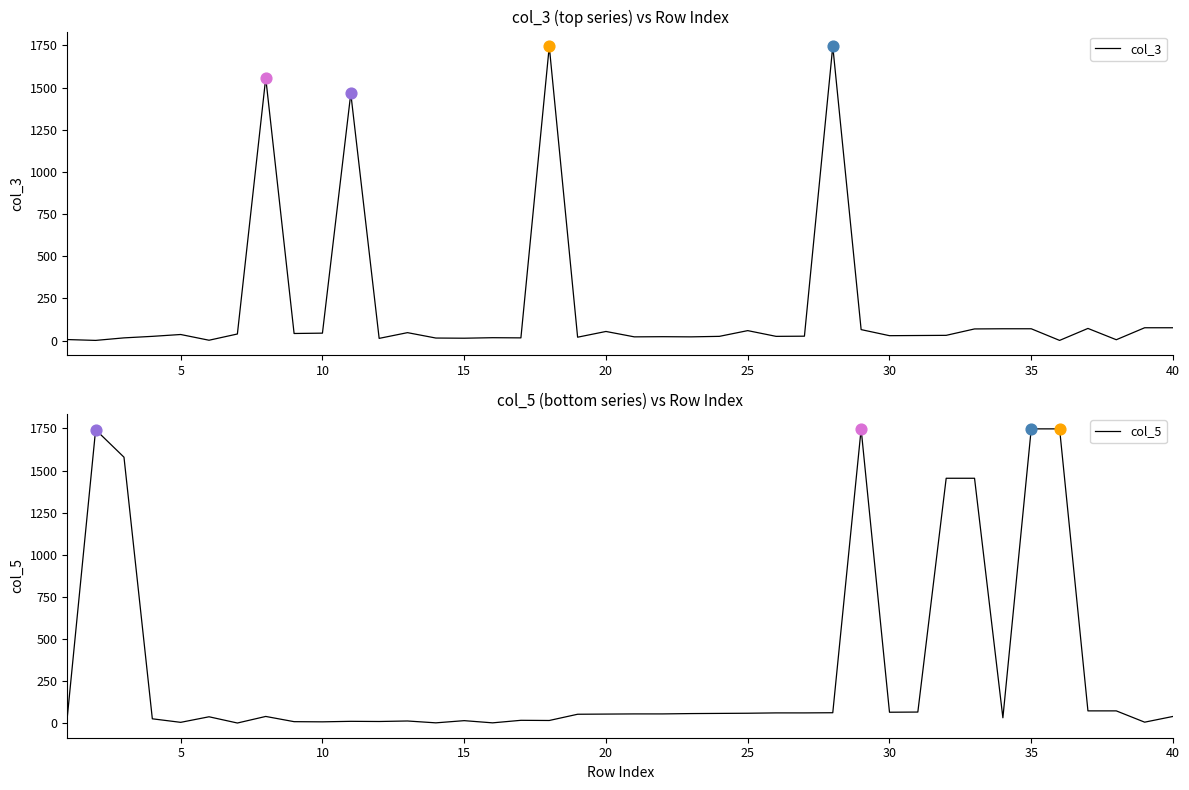

Which series has the largest total across all categories?

col_5